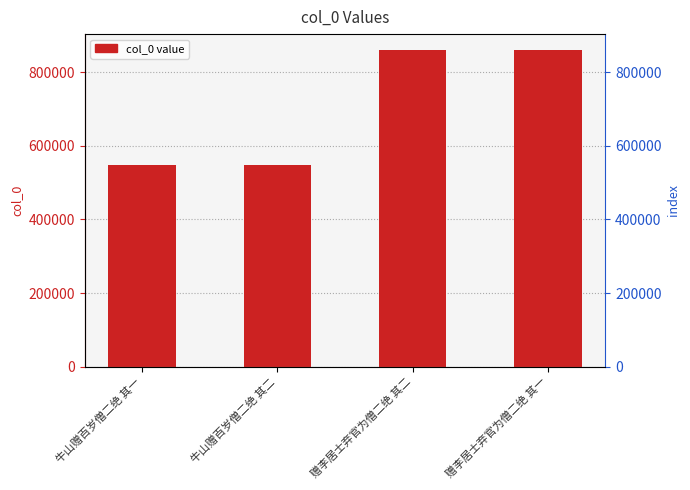

The chart shows a value of 821841 at 牛山赠百岁僧二绝 其一. True or false?

False